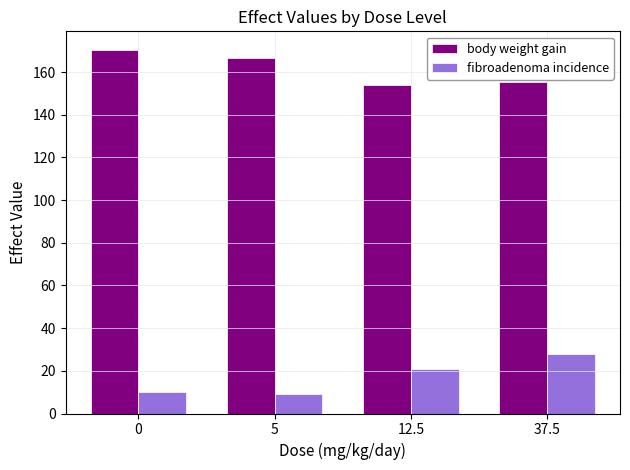

What is the difference between the body weight gain values at 5 and 12.5?

12.9